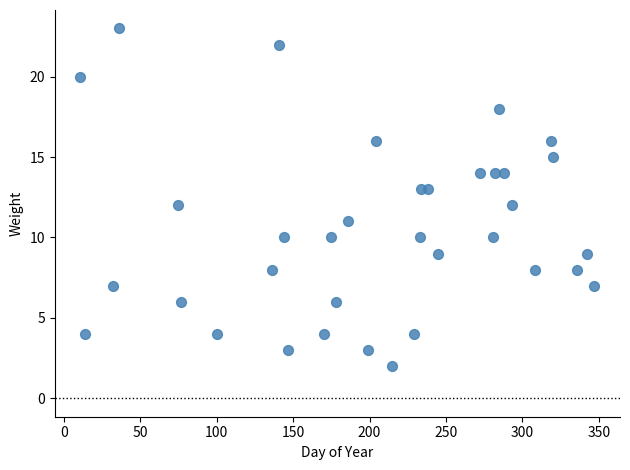

What is the range of Y values (max minus min)?

21